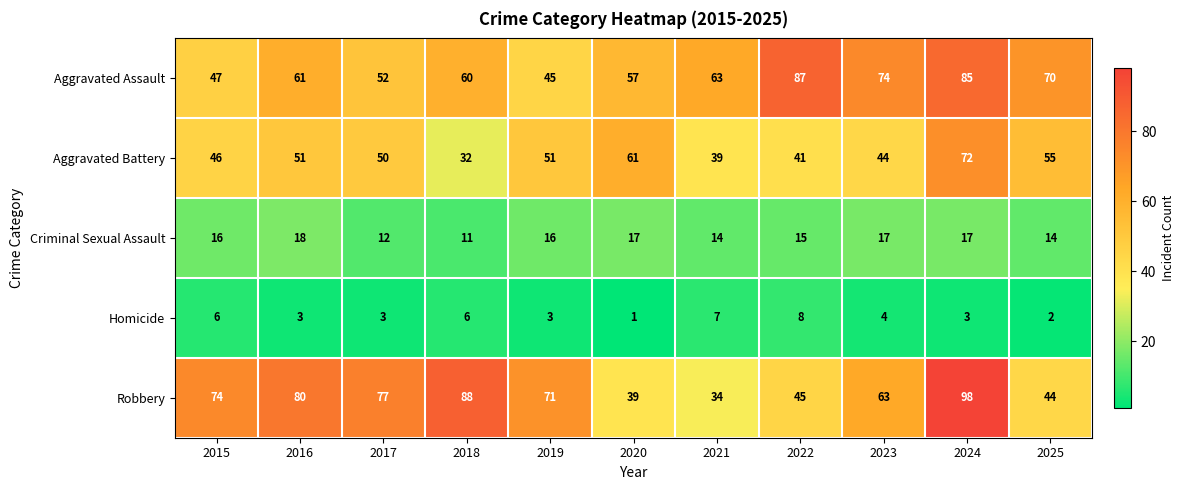

What is the average value of the Criminal Sexual Assault series?

15